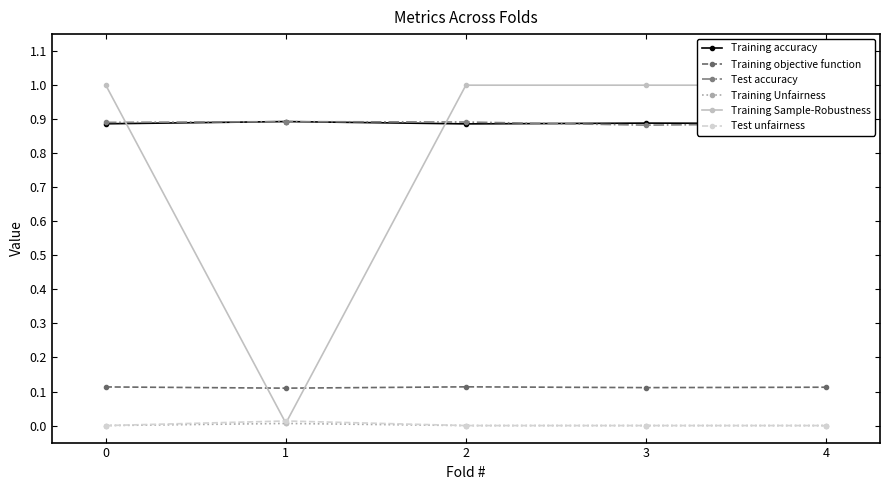

At which label does Test unfairness reach its peak?

1